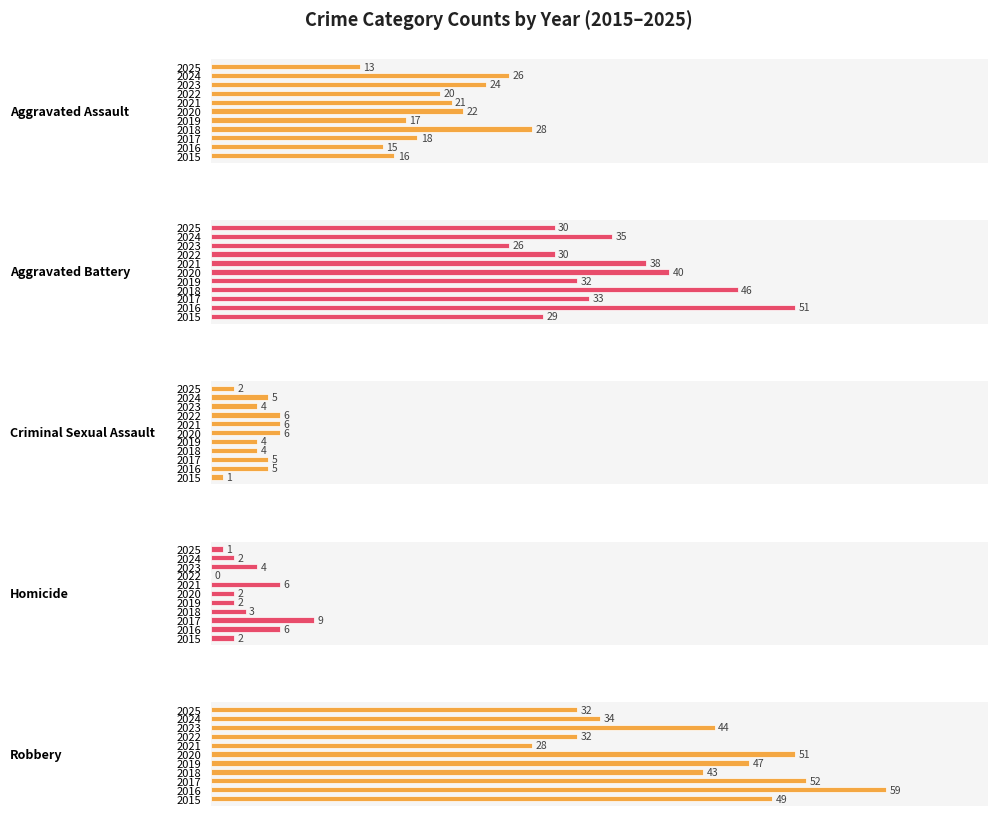

Where does the Aggravated Battery series first go above 33?

2016